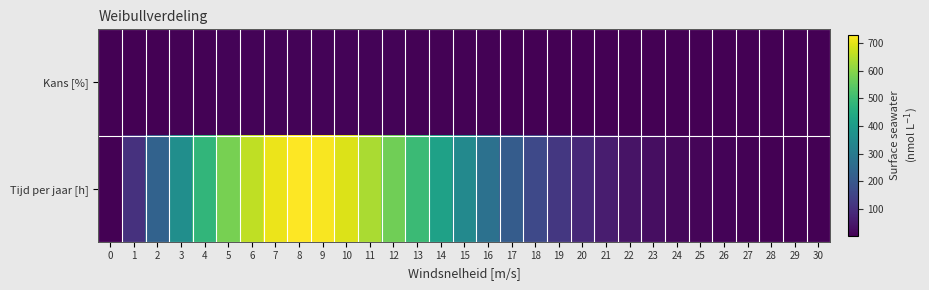

Between 8 and 26, which series saw the biggest shift?

Tijd per jaar [h]